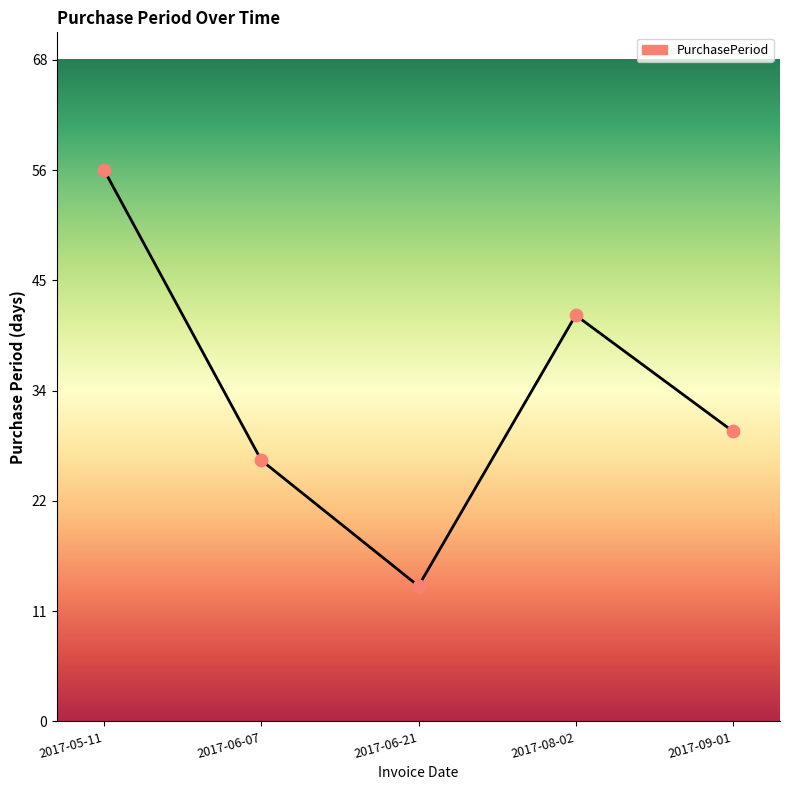

What is the change in value from 2017-06-07 to 2017-09-01?

+3